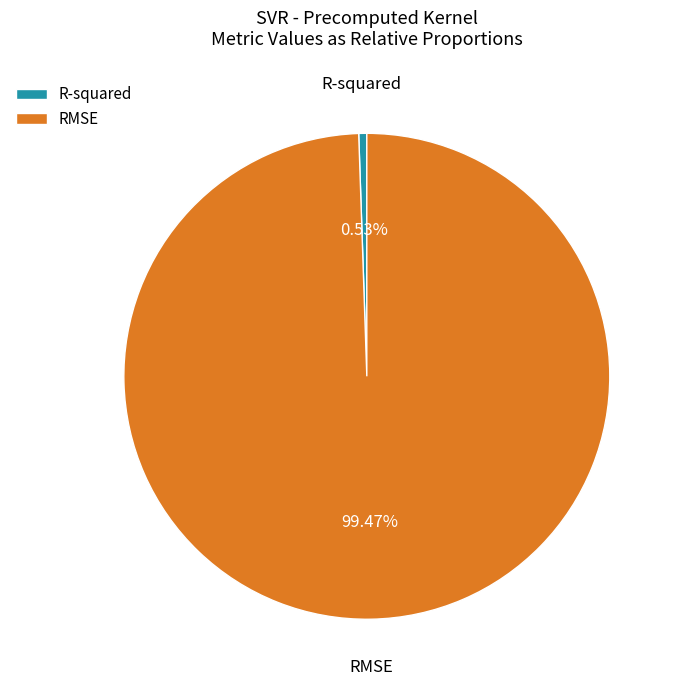

What is the total percentage of R-squared and RMSE?

100.0%